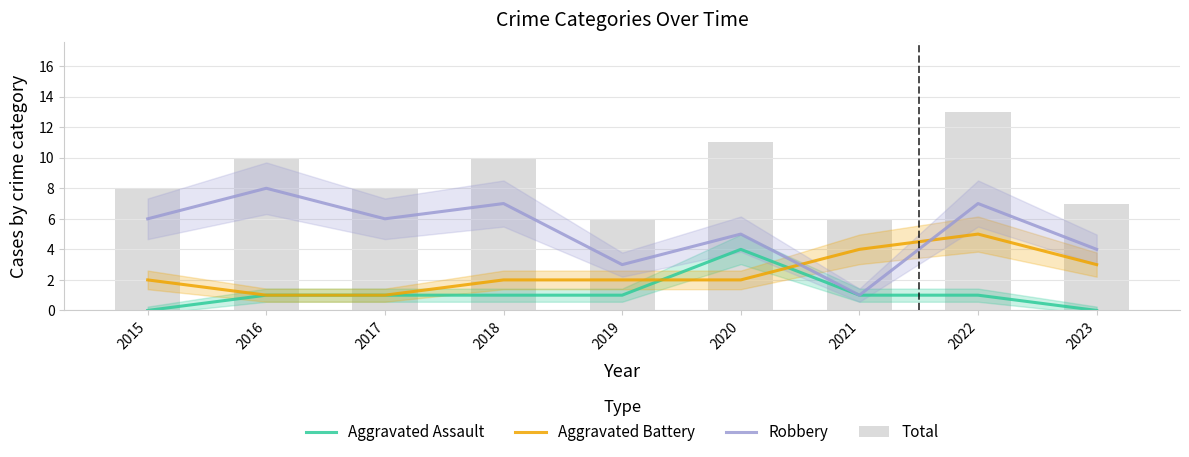

The Aggravated Assault series shows 1 at 2022. True or false?

True